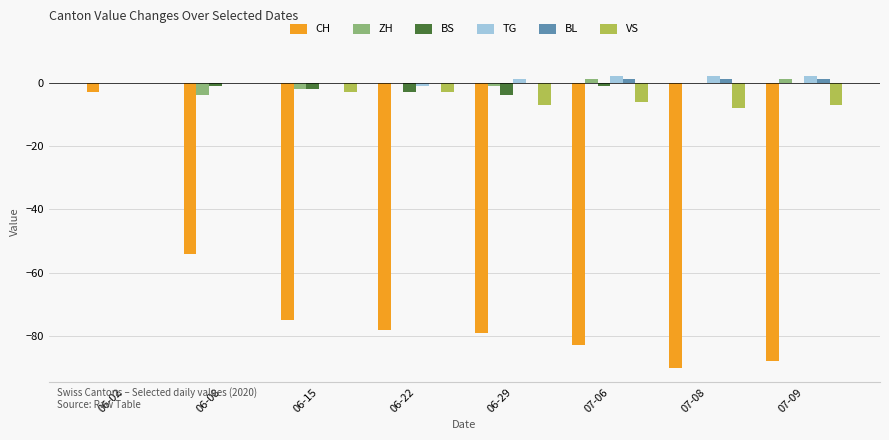

What is the sum of all VS values?

-34